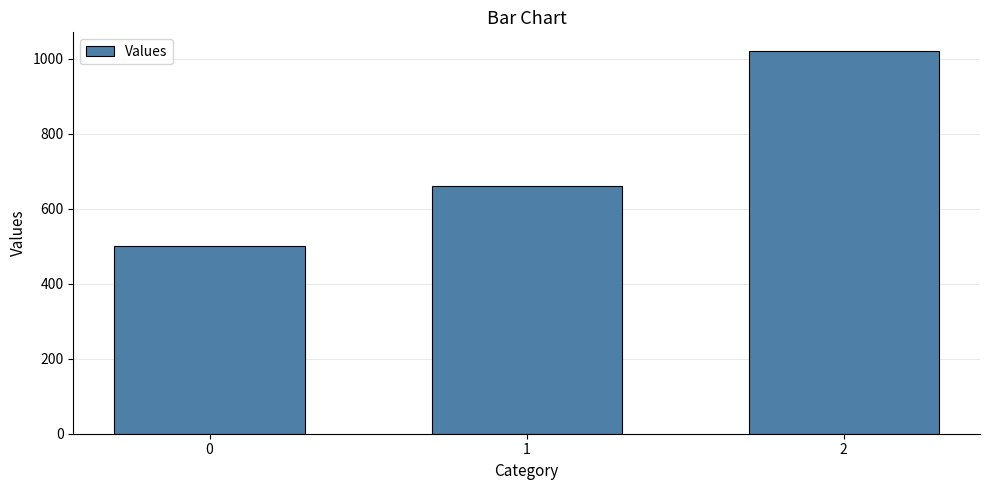

Is it true that the value at 0 is 500?

True